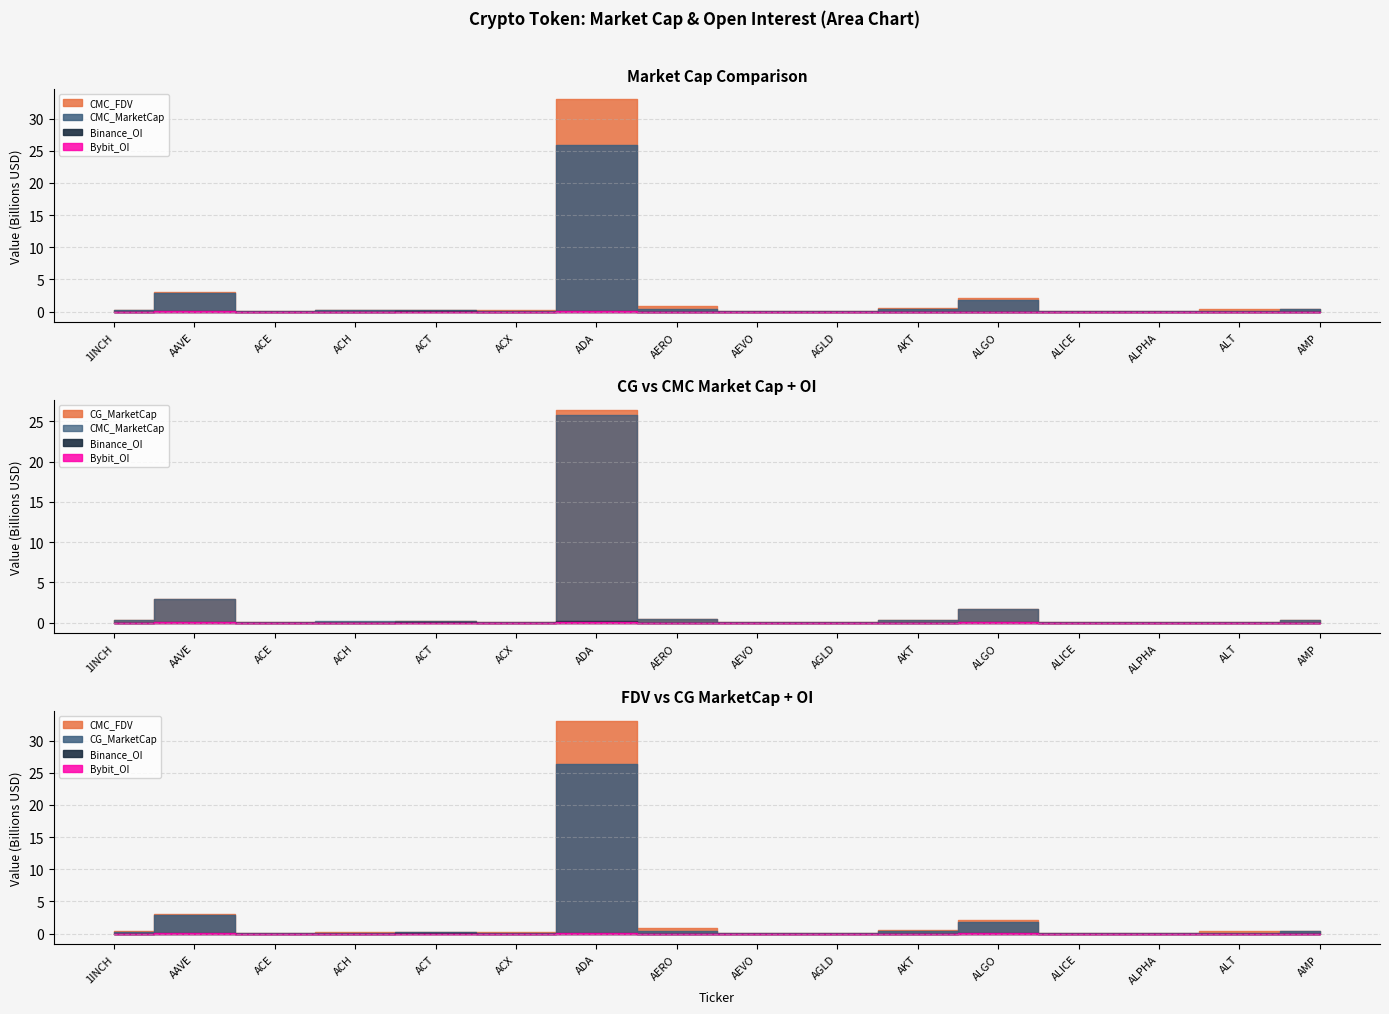

At how many categories does at least one series exceed 14900547179?

1